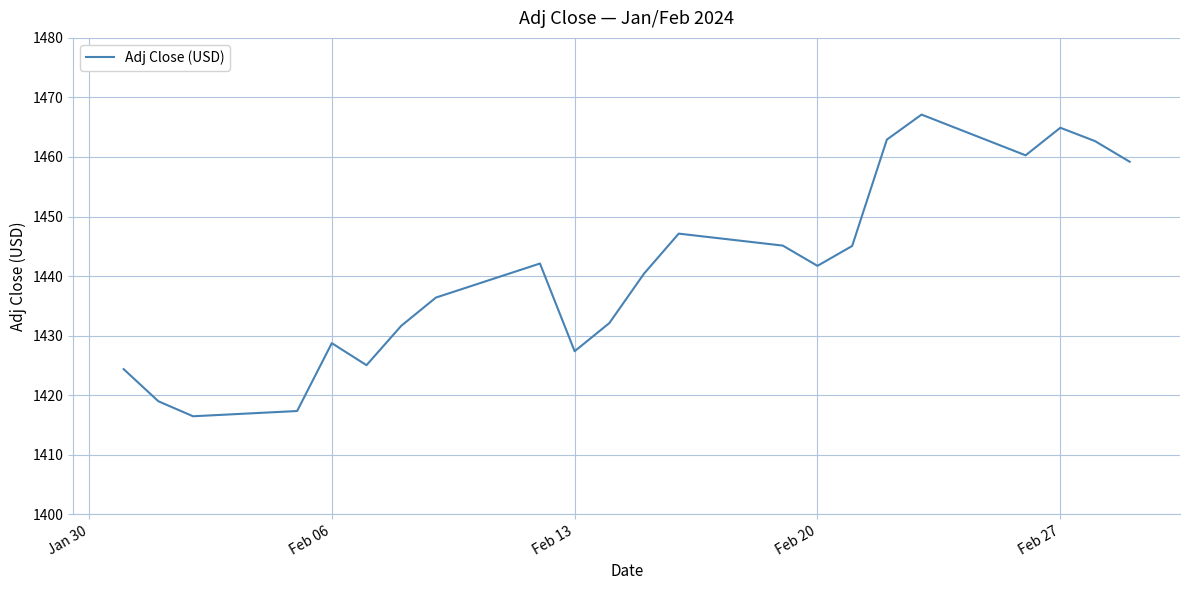

What is the maximum value shown in the chart?

1467.1